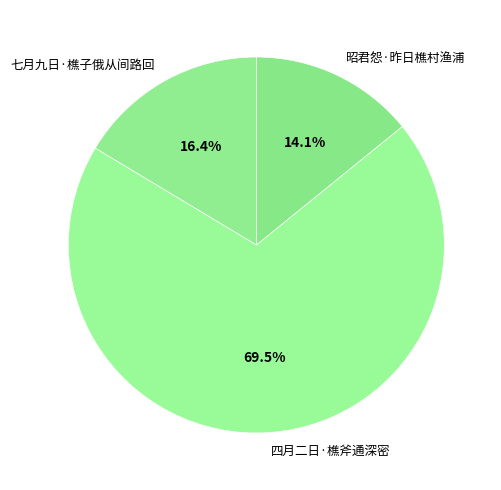

What portion of the pie excludes 七月九日·樵子俄从间路回?

83.6%